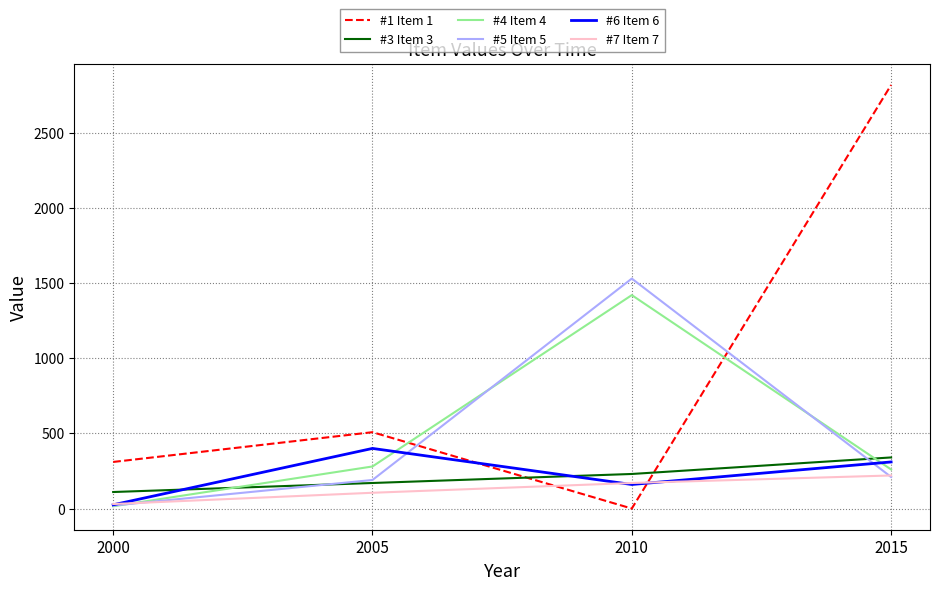

At which label does #3 Item 3 reach its peak?

2015